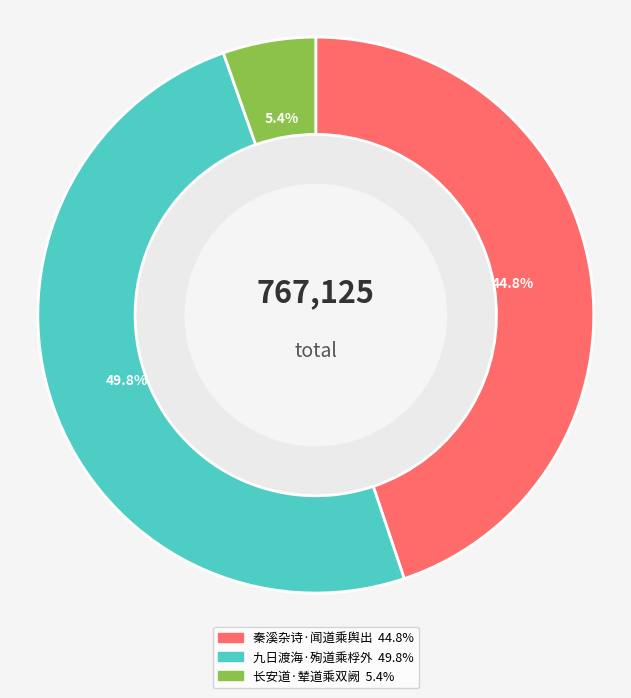

Does 长安道·辇道乘双阙 represent more than half of the total?

No